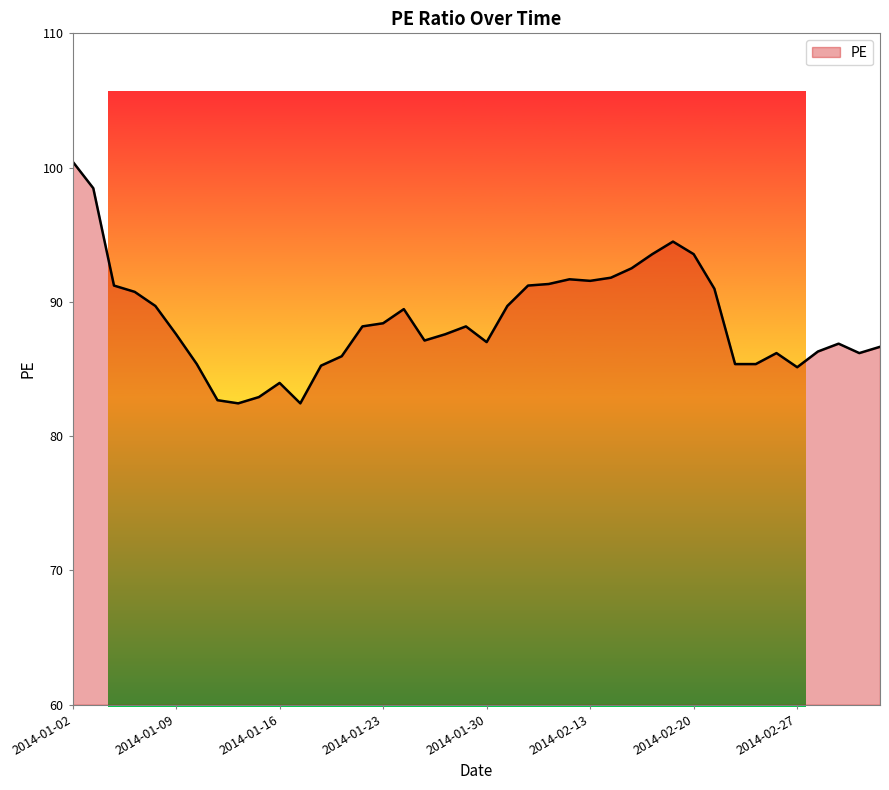

What is the difference between the maximum and minimum values?

18.0